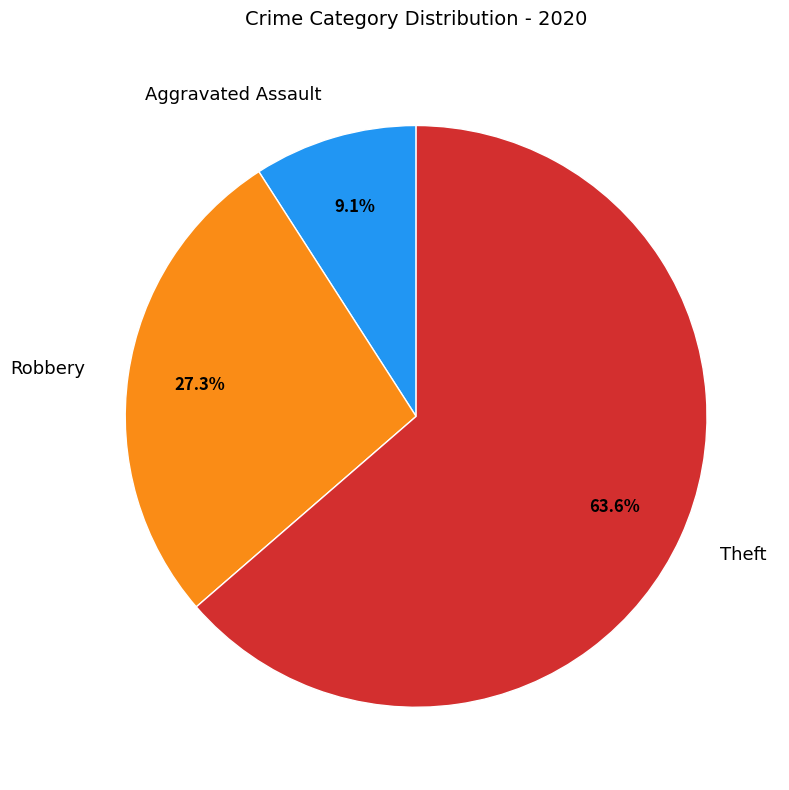

To the nearest percent, what percentage of the pie is Theft?

64%